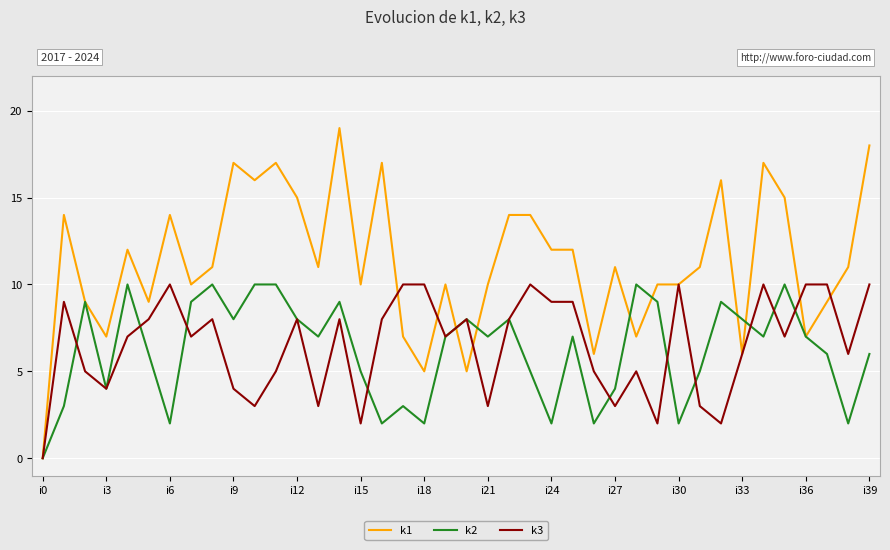

Which series has the largest total across all categories?

k1